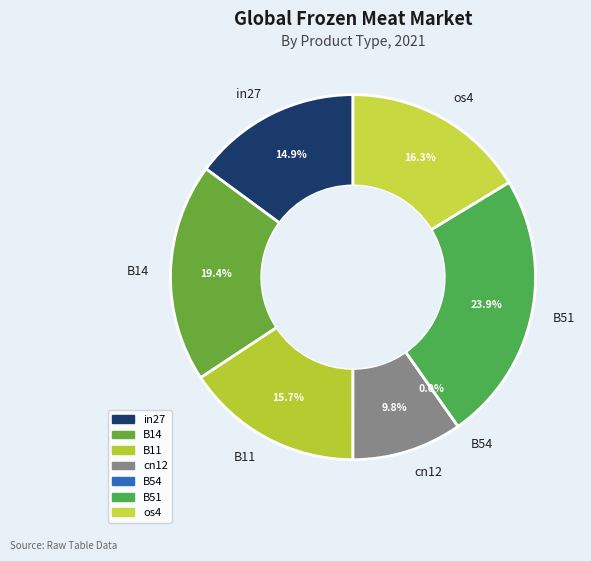

How many slices are in this pie chart?

7